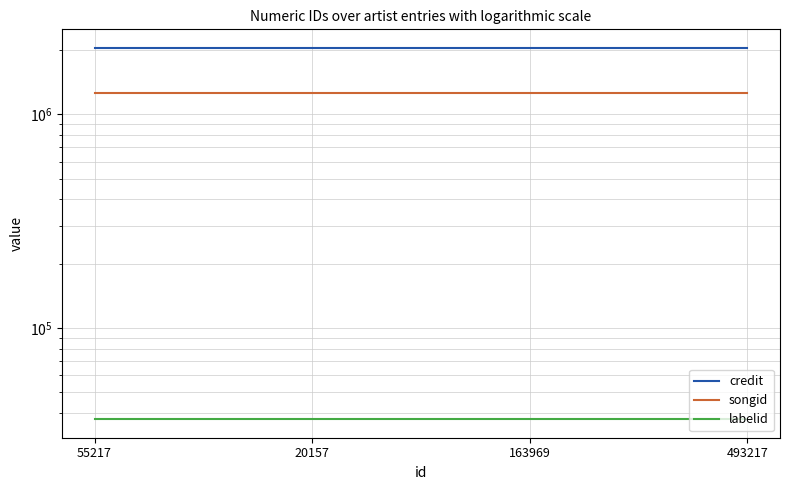

What is the total value across all series at 163969?

3332322